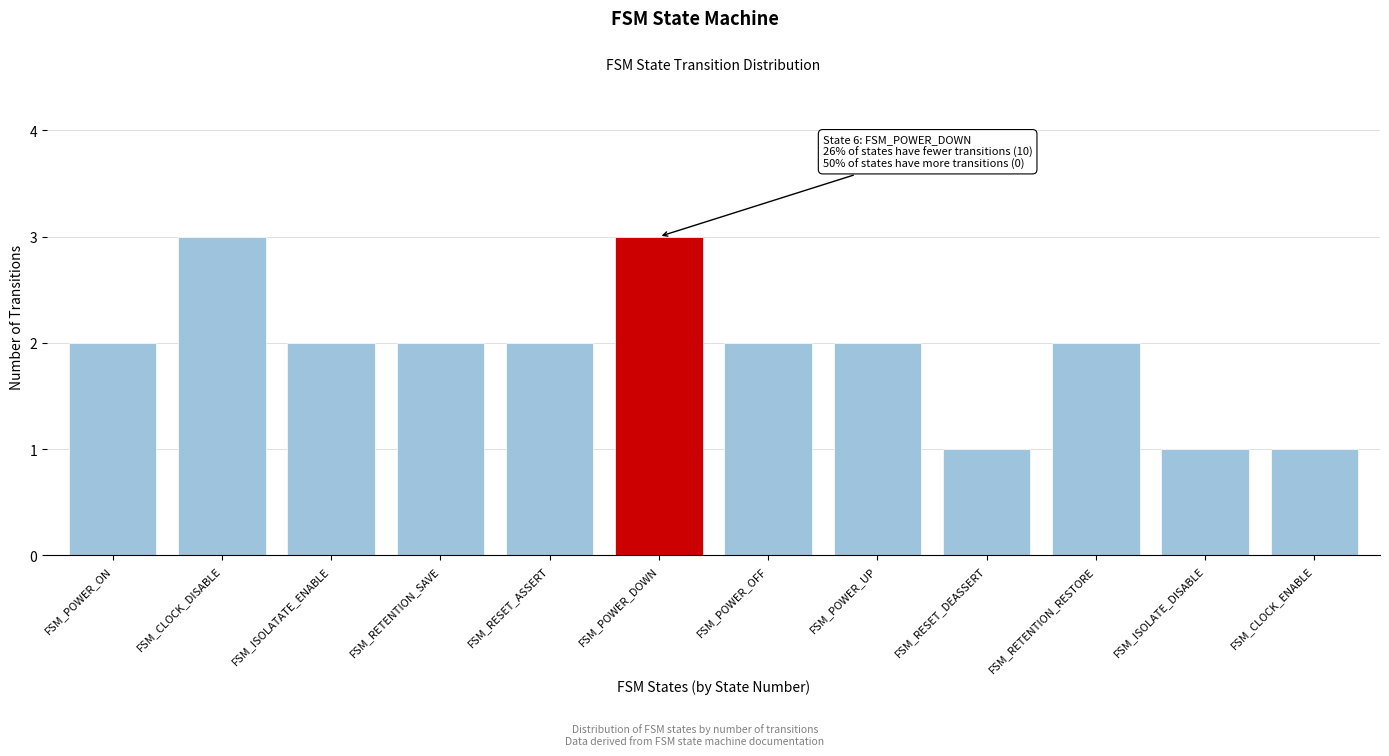

Reading right to left, list all the values displayed in this chart.

1	1	2	1	2	2	3	2	2	2	3	2